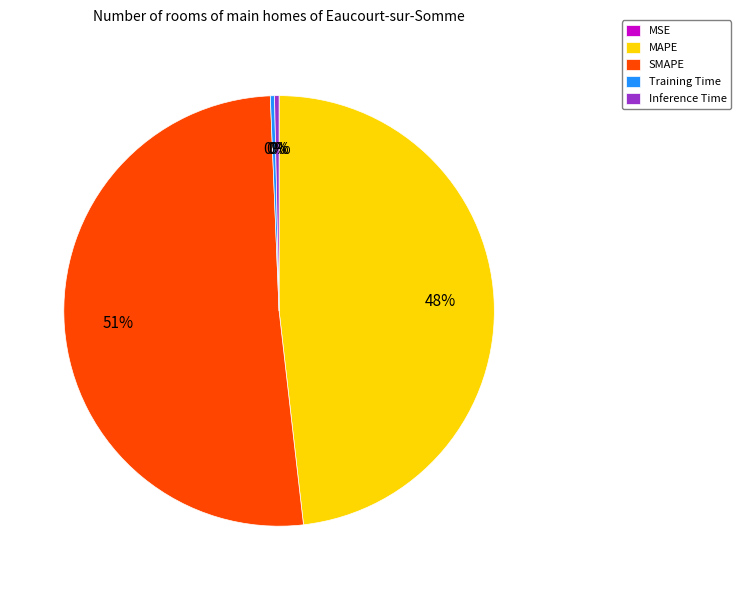

To the nearest percent, what is the average slice percentage?

20%